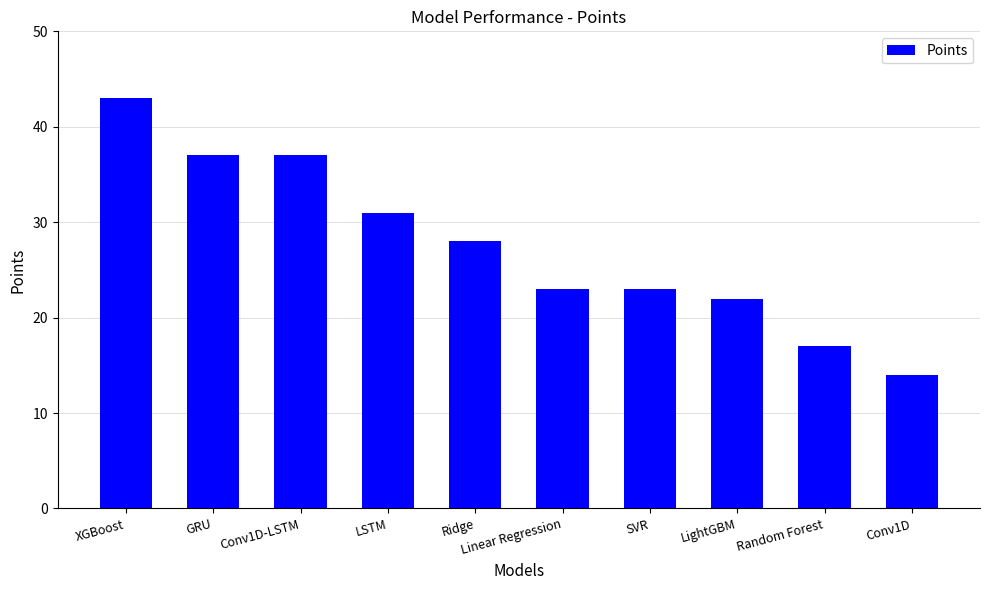

At which category does the chart reach its minimum across all series?

Conv1D